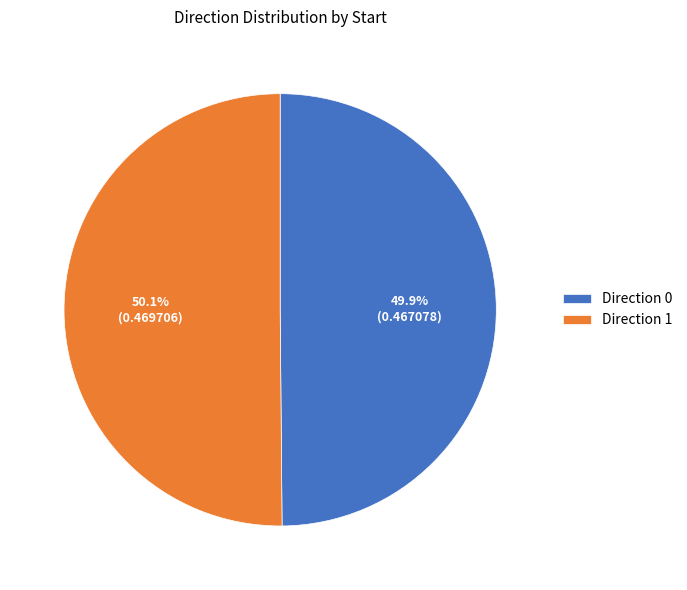

What percentage is NOT represented by Direction 0?

50.1%